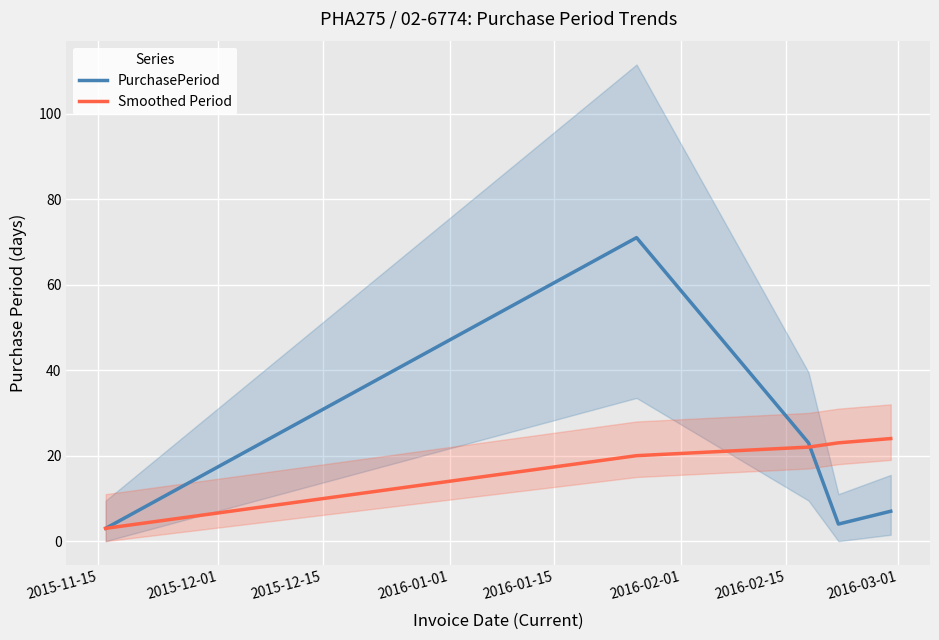

What is the highest value of the Smoothed Period series?

24